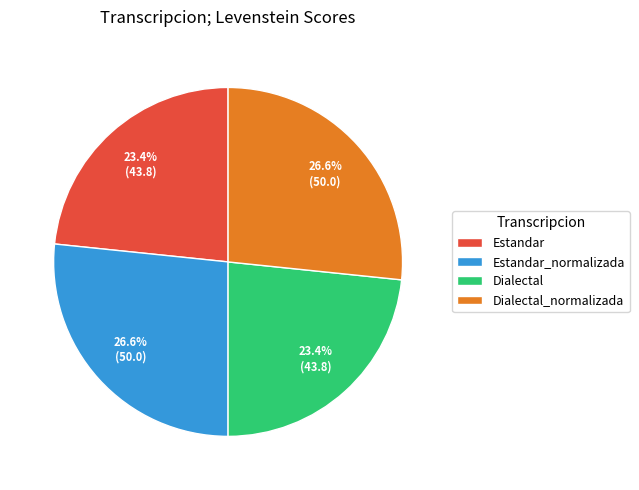

What portion of the pie excludes Estandar?

76.6%